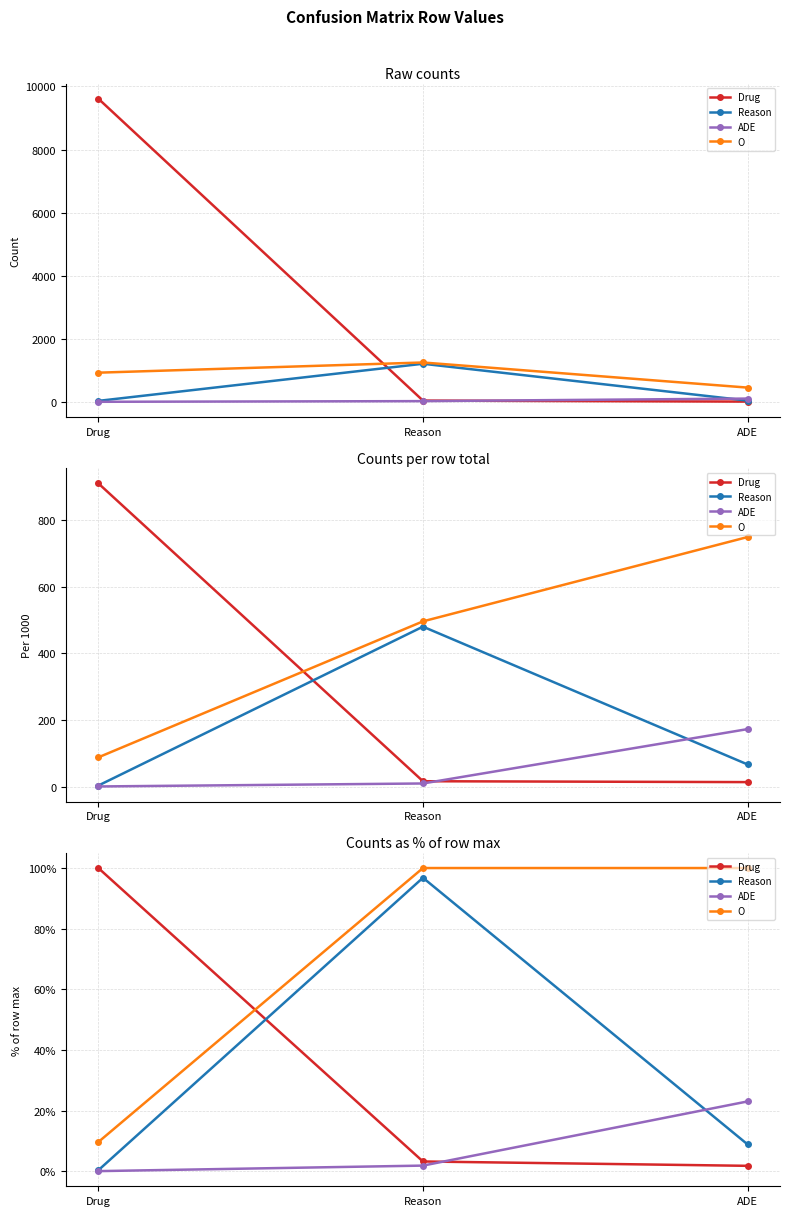

Rank the series by their maximum value, from lowest to highest.

ADE, Reason, Drug, O